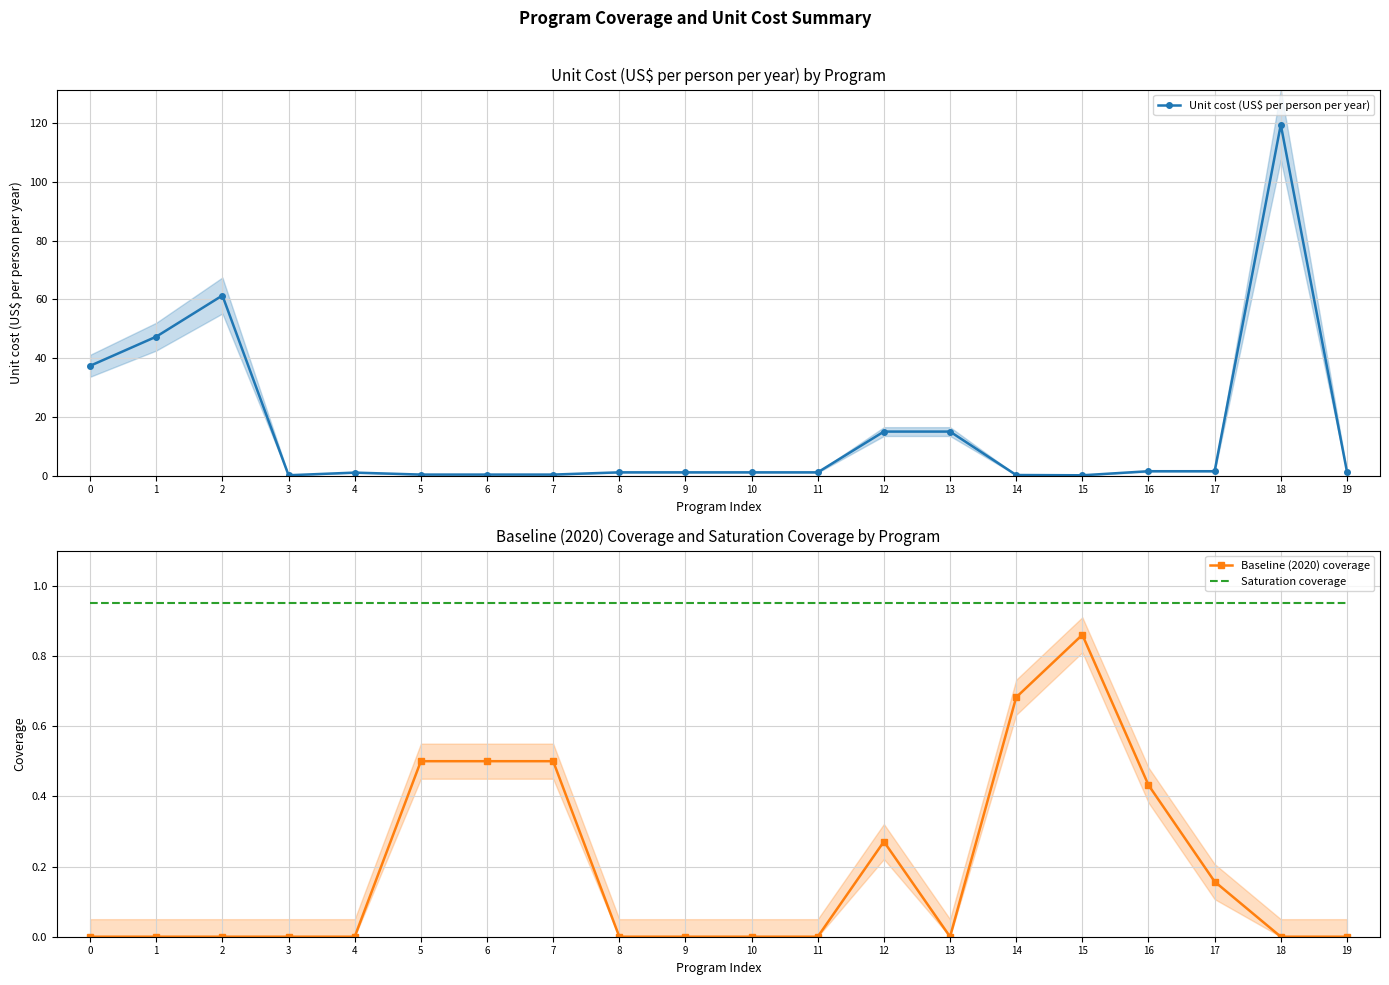

Reading left to right, list all the values displayed in this chart.

Unit cost (US$ per person per year): 0=37.4	1=47.3	2=61.3	3=0.2	4=1.1	5=0.4	6=0.4	7=0.4	8=1.1	9=1.1	10=1.1	11=1.1	12=15.0	13=15.0	14=0.2	15=0.1	16=1.5	17=1.5	18=119.5	19=1.4
Baseline (2020) coverage: 0=0.0	1=0.0	2=0.0	3=0.0	4=0.0	5=0.5	6=0.5	7=0.5	8=0.0	9=0.0	10=0.0	11=0.0	12=0.3	13=0.0	14=0.7	15=0.9	16=0.4	17=0.2	18=0.0	19=0.0
Saturation coverage: 0=0.9	1=0.9	2=0.9	3=0.9	4=0.9	5=0.9	6=0.9	7=0.9	8=0.9	9=0.9	10=0.9	11=0.9	12=0.9	13=0.9	14=0.9	15=0.9	16=0.9	17=0.9	18=0.9	19=0.9